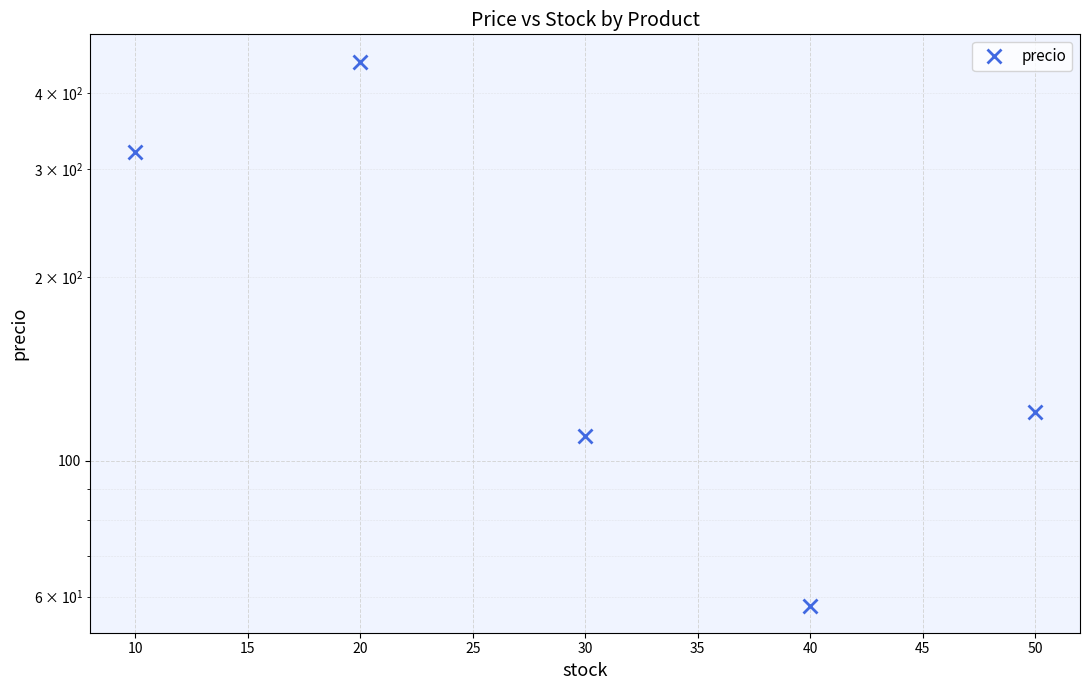

Is this an area chart (filled region under the line)?

No